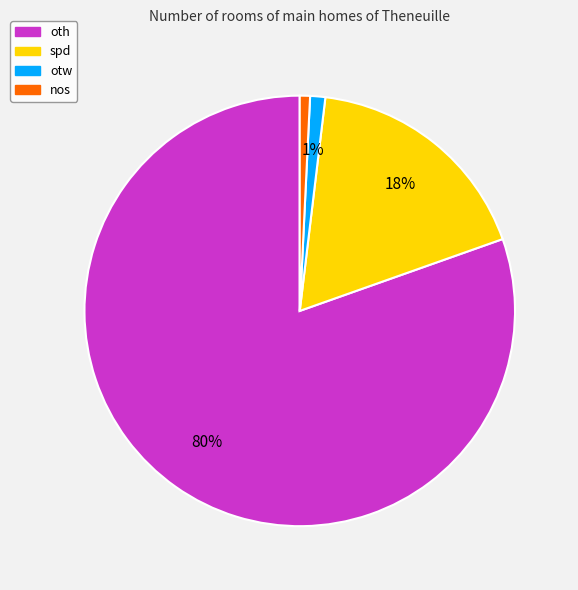

Between otw and spd, which is larger?

spd